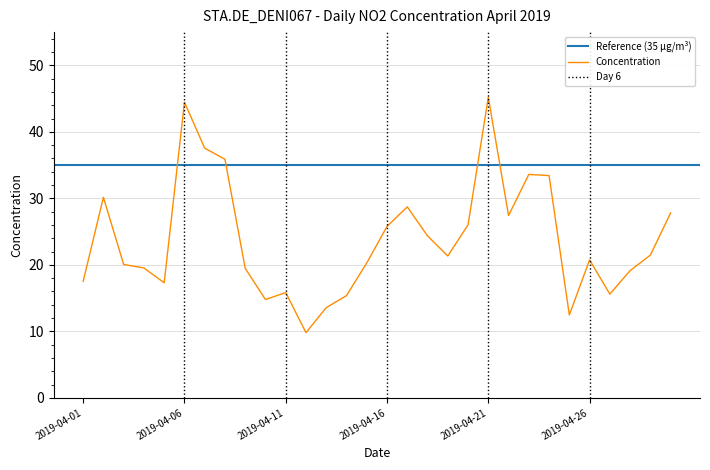

Reading left to right, transcribe all the data shown in this chart.

2019-04-01=17.5	2019-04-02=30.2	2019-04-03=20.1	2019-04-04=19.5	2019-04-05=17.3	2019-04-06=44.5	2019-04-07=37.5	2019-04-08=35.9	2019-04-09=19.5	2019-04-10=14.8	2019-04-11=15.8	2019-04-12=9.8	2019-04-13=13.6	2019-04-14=15.4	2019-04-15=20.3	2019-04-16=25.8	2019-04-17=28.7	2019-04-18=24.4	2019-04-19=21.3	2019-04-20=26.0	2019-04-21=45.2	2019-04-22=27.4	2019-04-23=33.6	2019-04-24=33.4	2019-04-25=12.5	2019-04-26=20.7	2019-04-27=15.6	2019-04-28=19.1	2019-04-29=21.5	2019-04-30=27.8